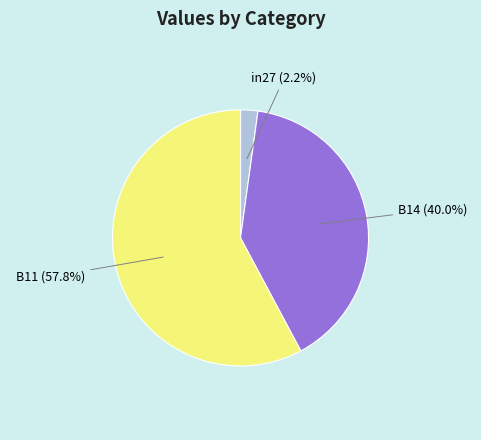

To the nearest percent, what is the combined percentage of in27 and B14?

42%